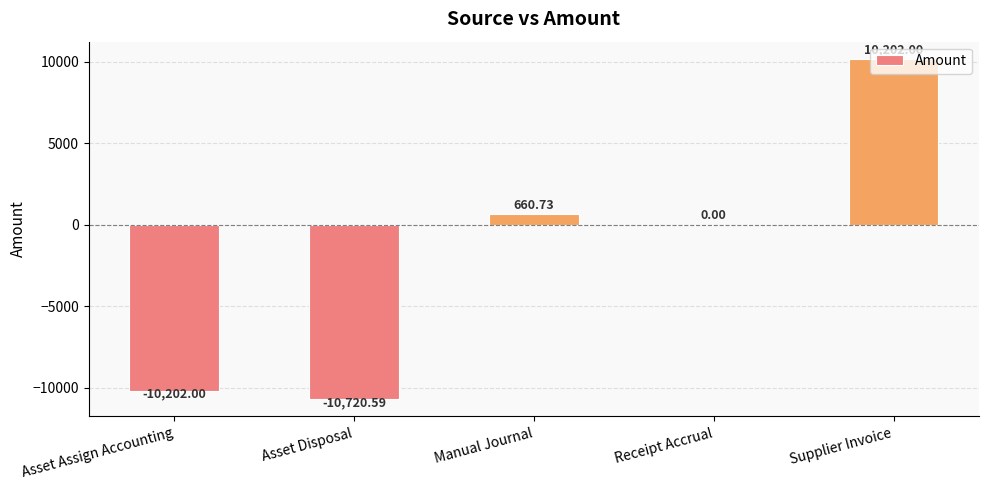

True or false: the data shows -11472.4 at Receipt Accrual.

False